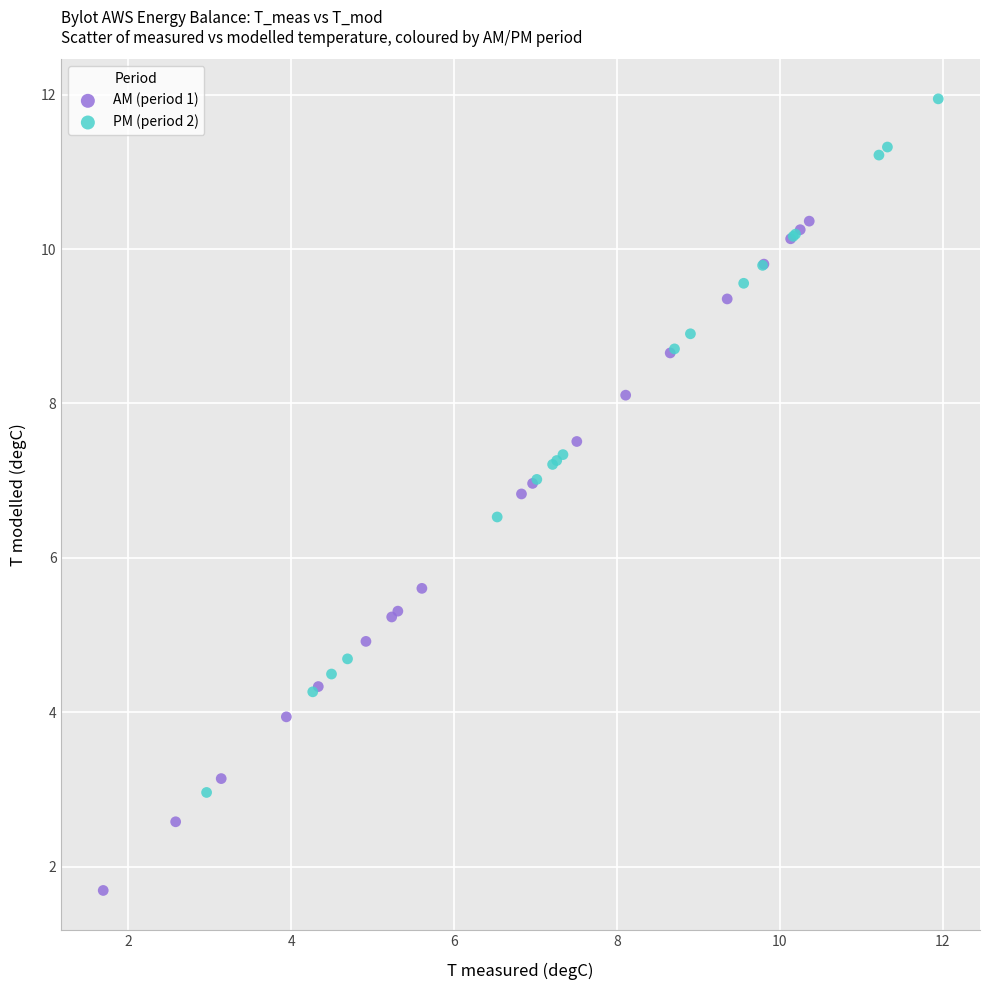

Which series reaches the maximum Y coordinate?

PM (period 2)